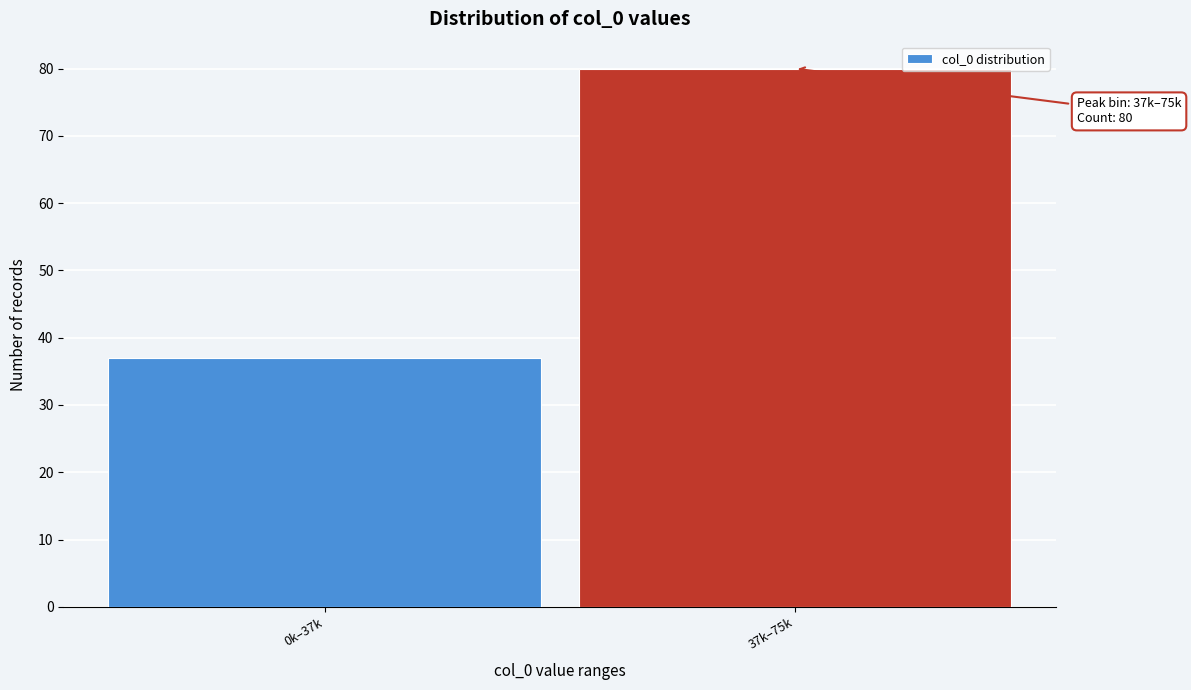

Reading left to right, what are all the values shown in this chart?

37	80